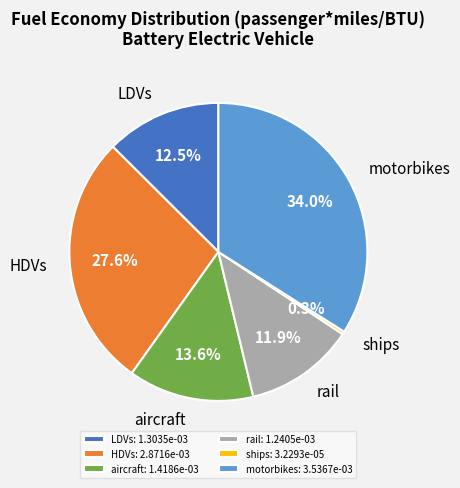

Do aircraft and motorbikes together represent more than half of the pie?

No